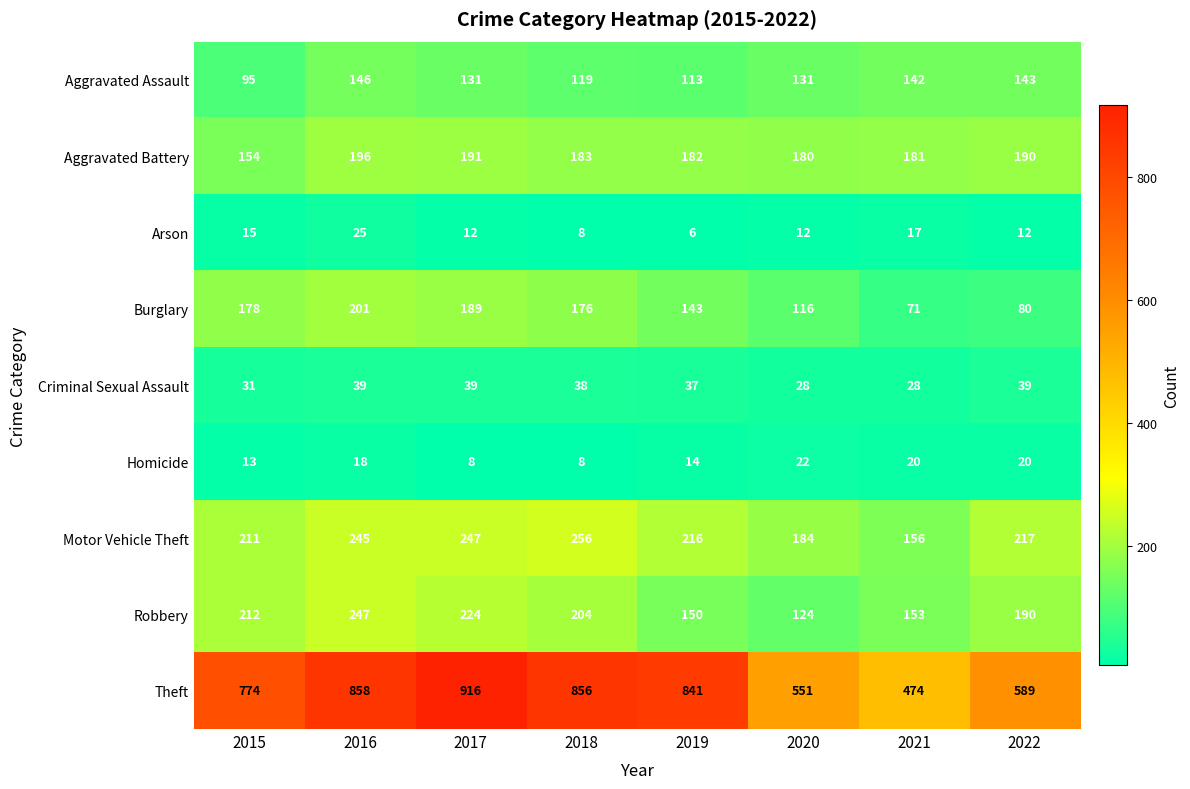

At how many categories does at least one series exceed 25?

8